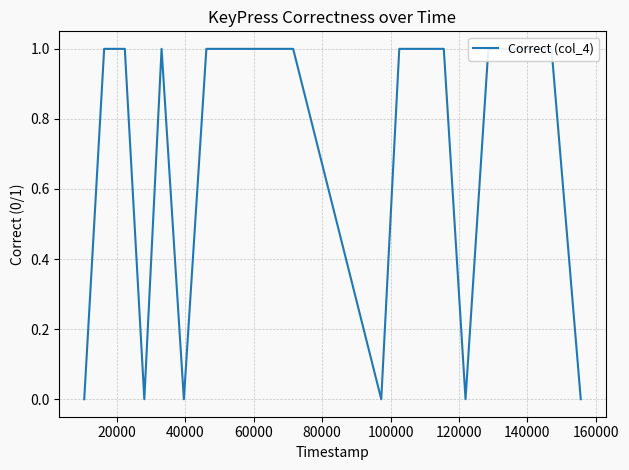

How many distinct data groups are displayed?

1